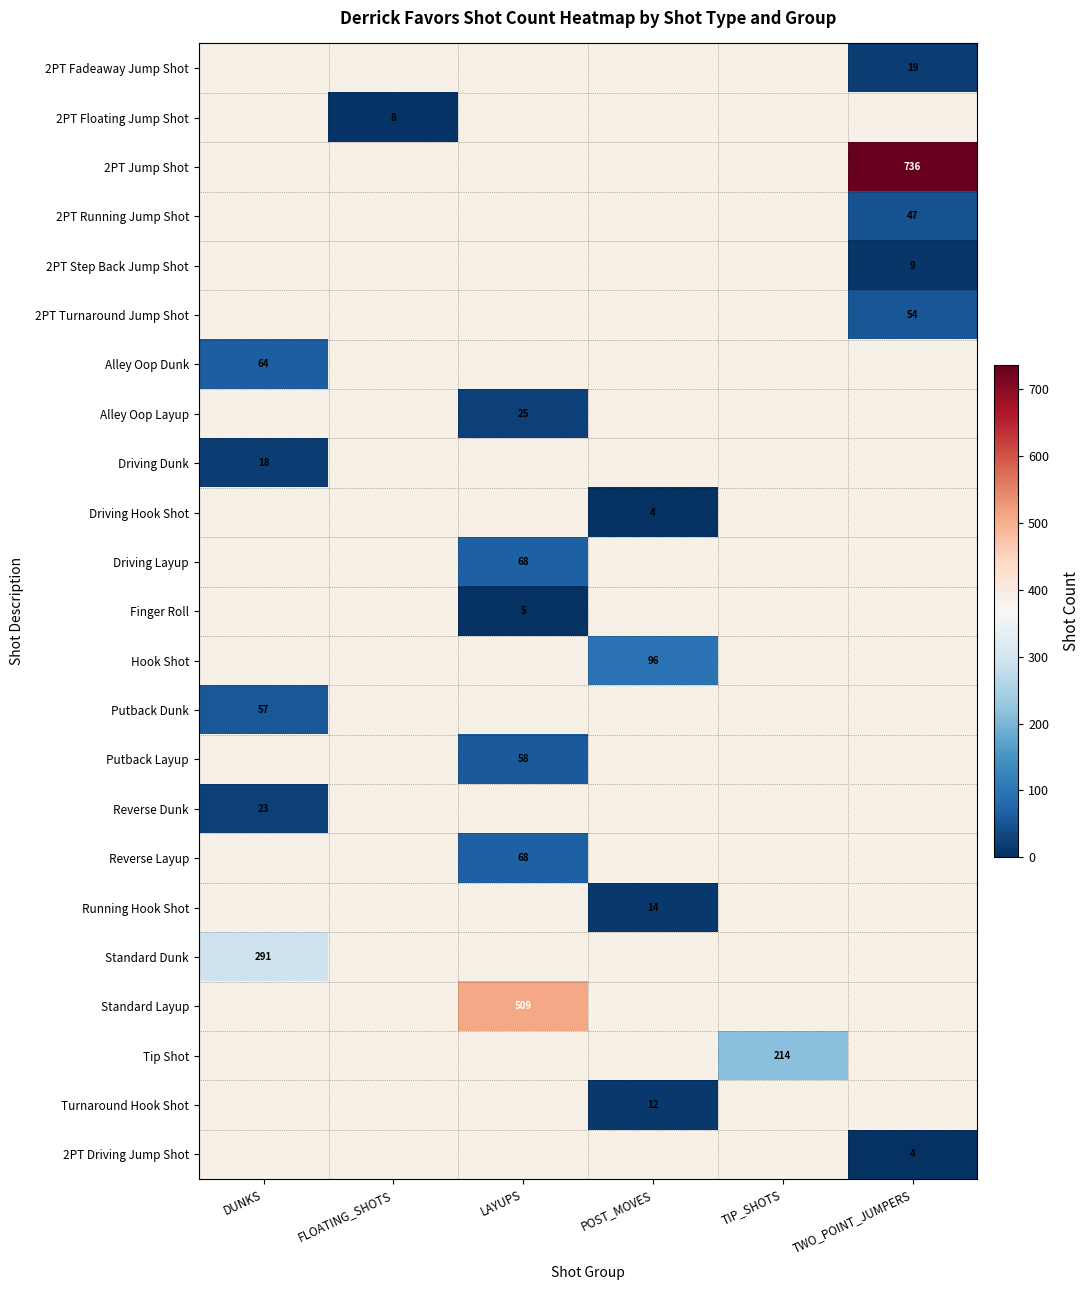

True or false: Reverse Dunk has a value of 14 at DUNKS.

False